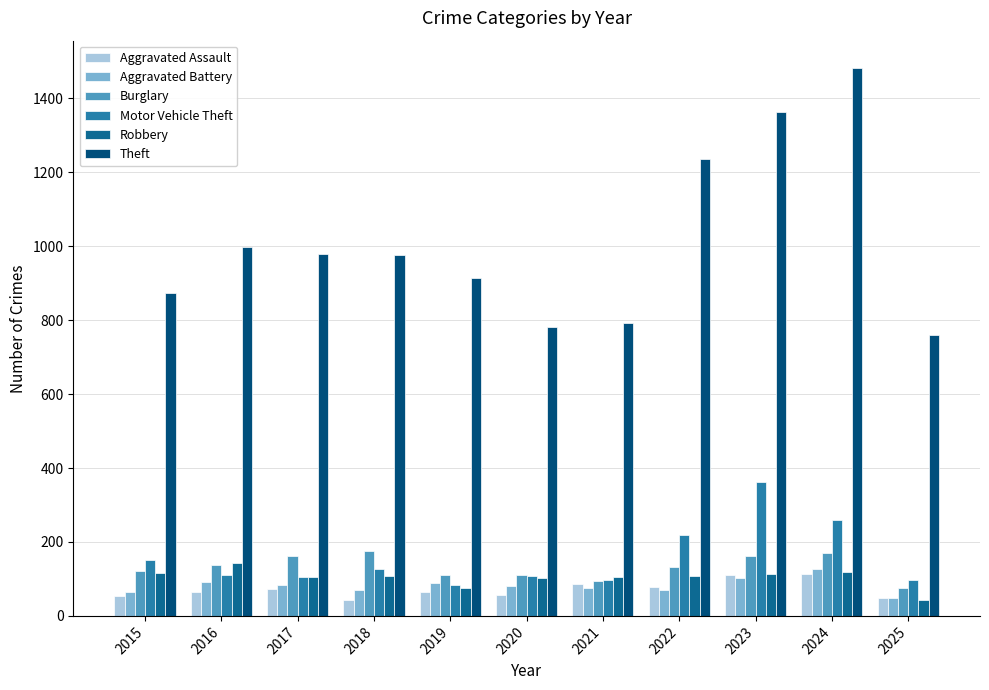

How many values in the Motor Vehicle Theft series are below 110?

5